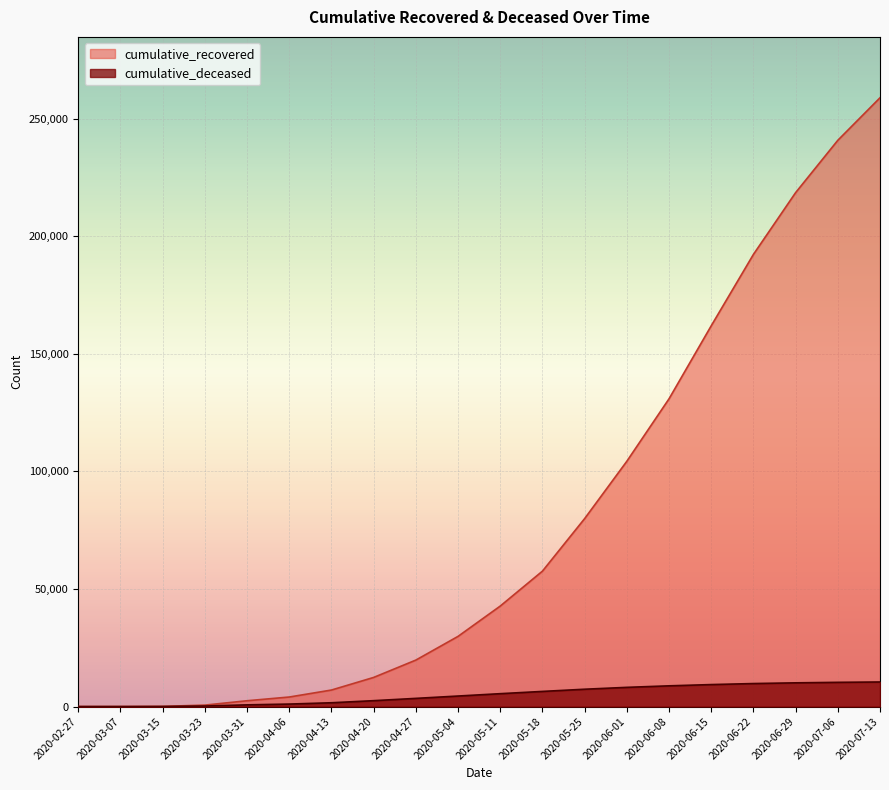

Which series has the largest total across all categories?

cumulative_recovered